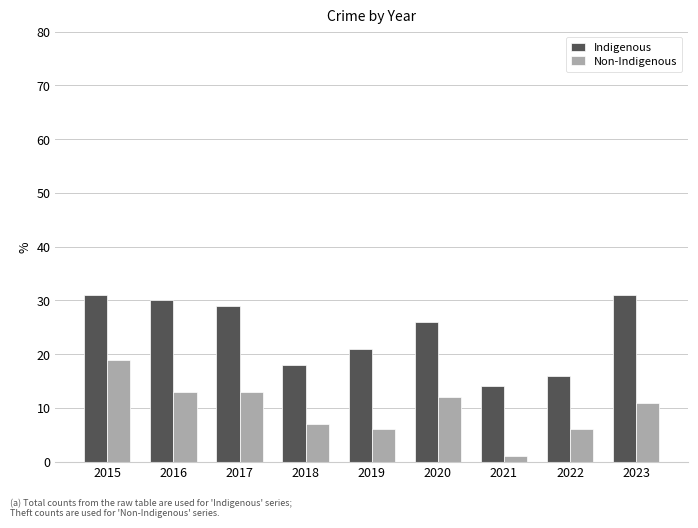

The value of Indigenous at 2015 is 11. True or false?

False